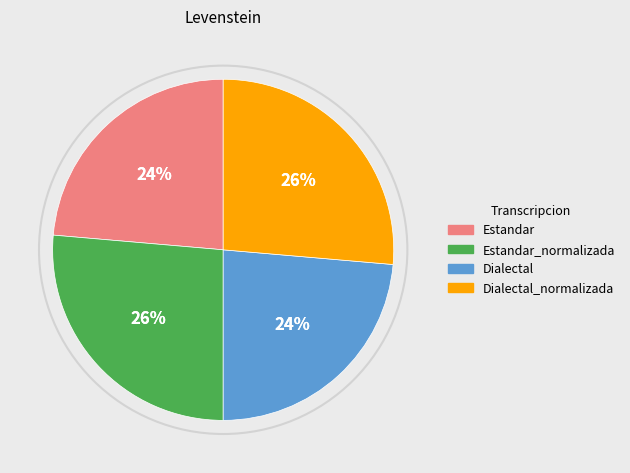

Is there any slice that represents more than half of the pie?

No